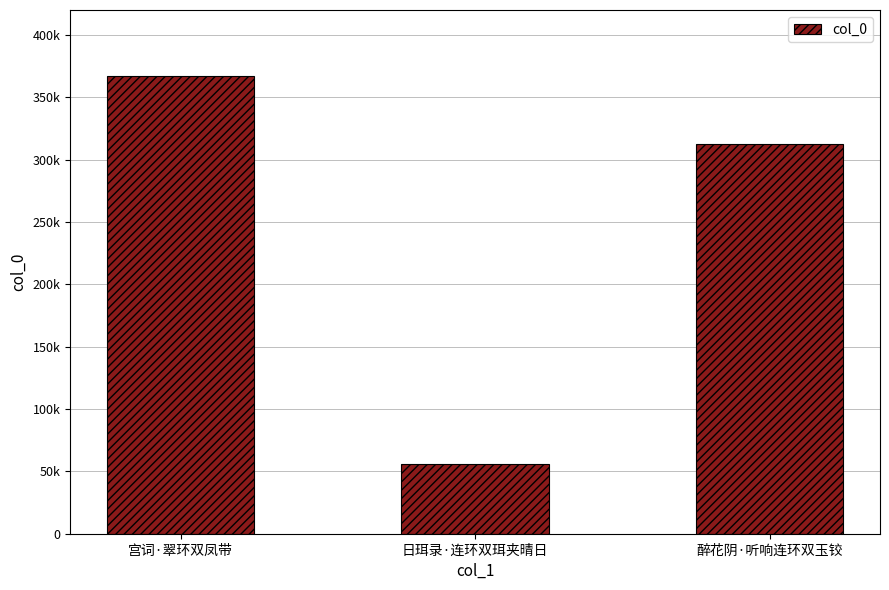

List the labels in order of value, largest first.

宫词·翠环双凤带, 醉花阴·听响连环双玉铰, 日珥录·连环双珥夹晴日